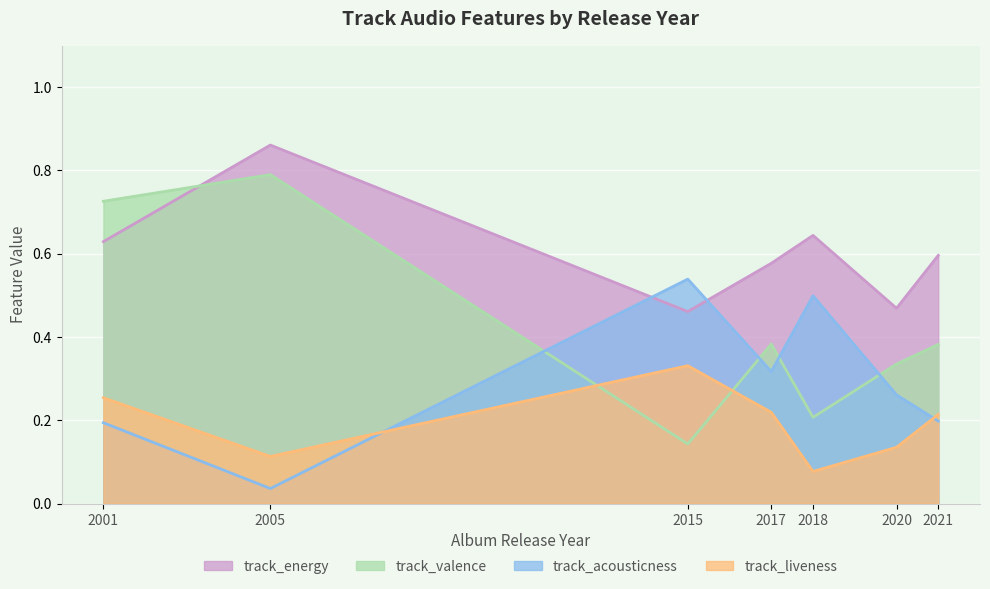

Is the value of track_energy at 2021 greater than the value of track_valence at 2021?

Yes